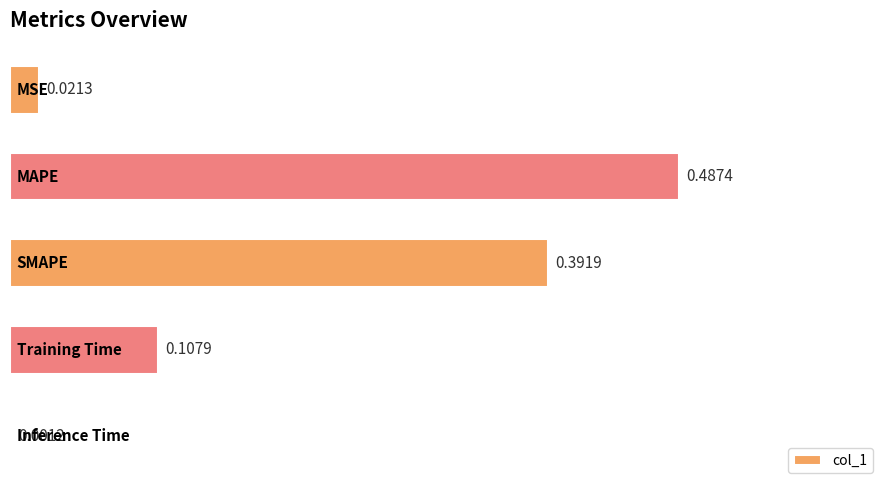

What is the sum of all values?

1.0